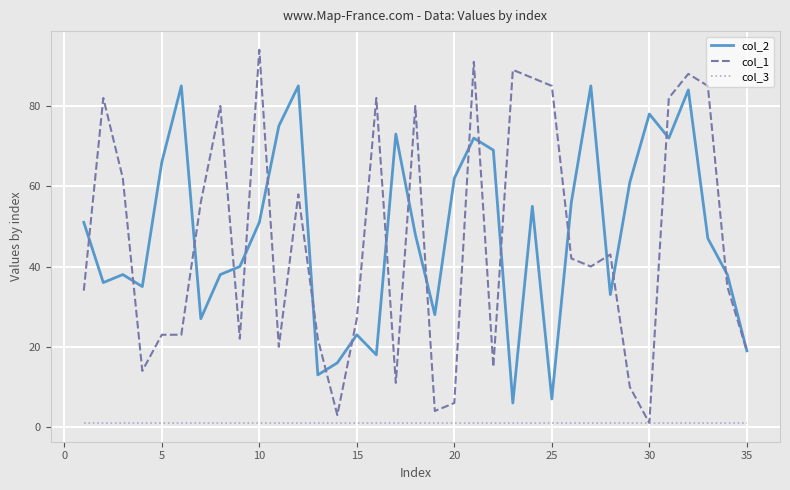

What is the difference between the maximum and second lowest values in the col_2 series?

78